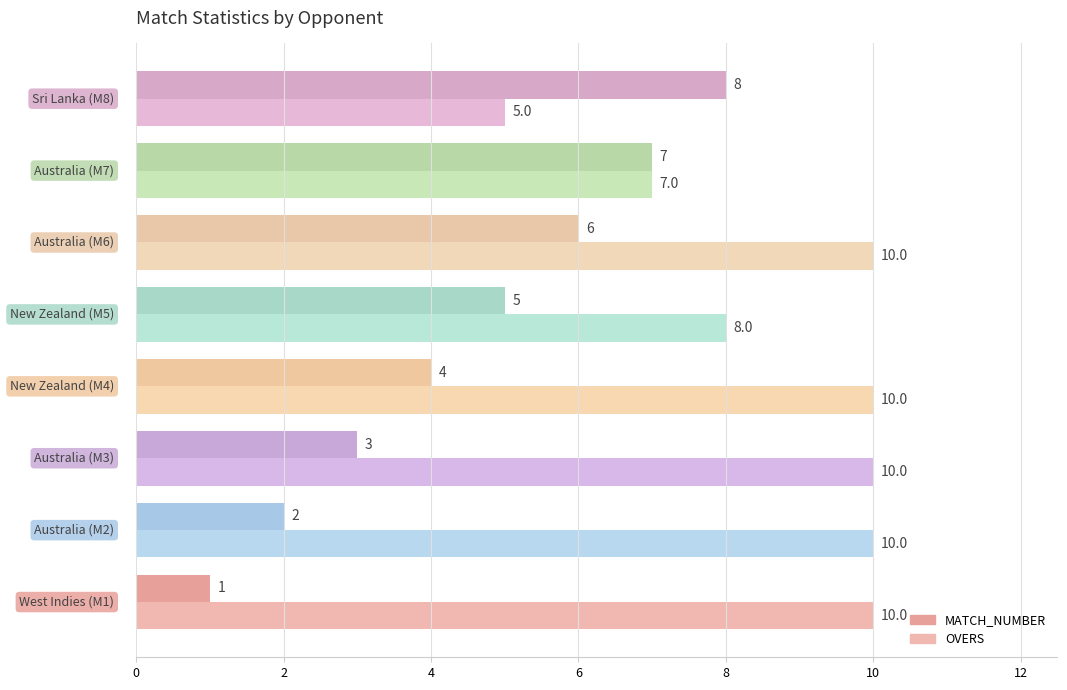

How many data points in MATCH_NUMBER are less than 5?

4